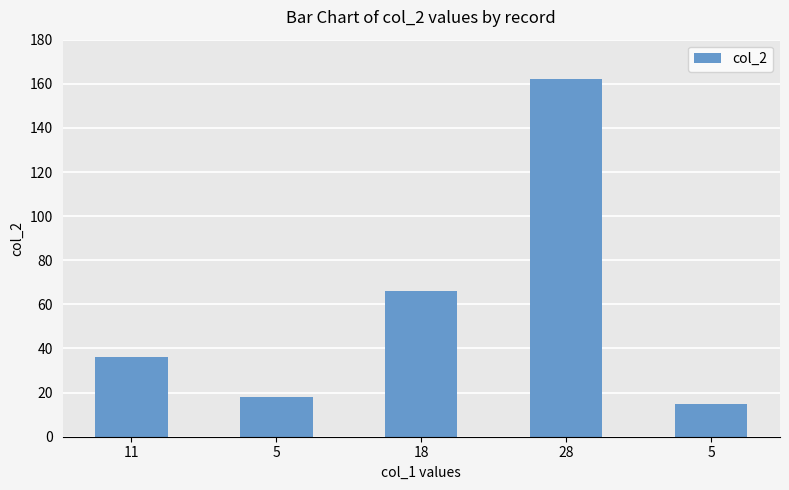

At which label is the value closest to 88?

18